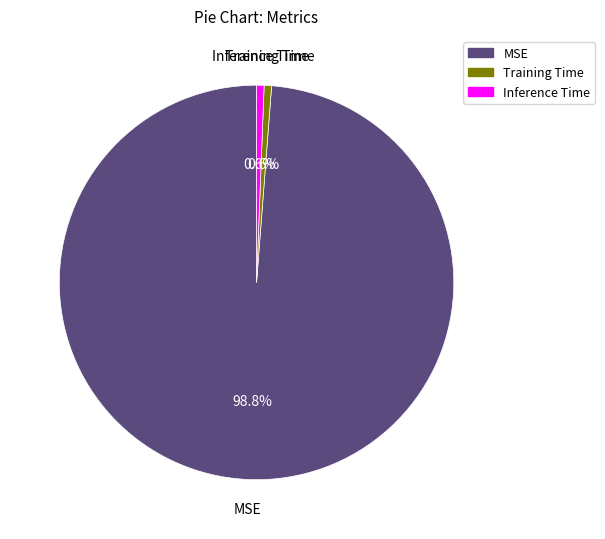

Between MSE and Inference Time, which is larger?

MSE